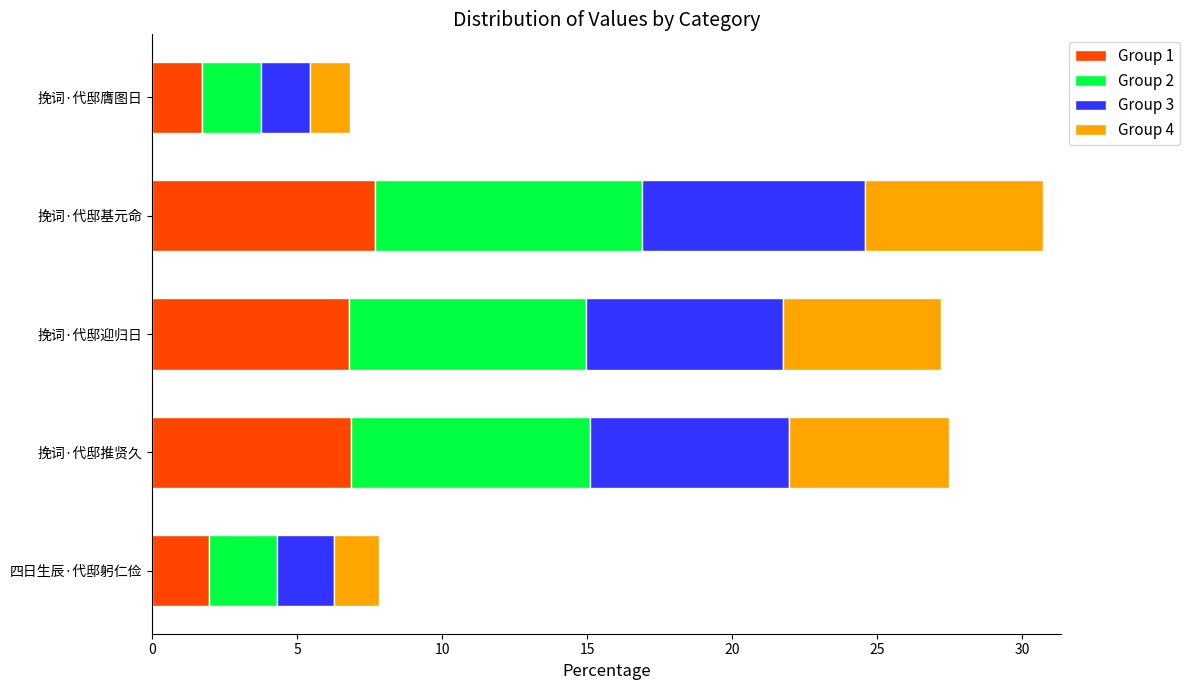

How many categories are shown in the chart?

5